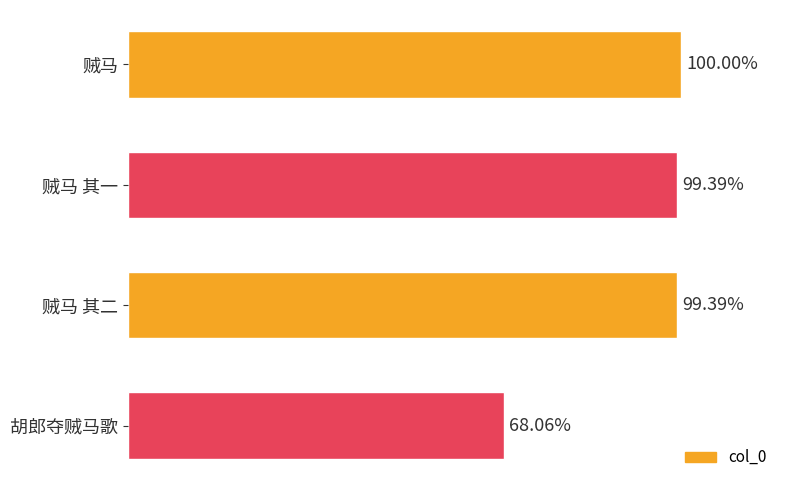

Are the bars horizontal?

Yes